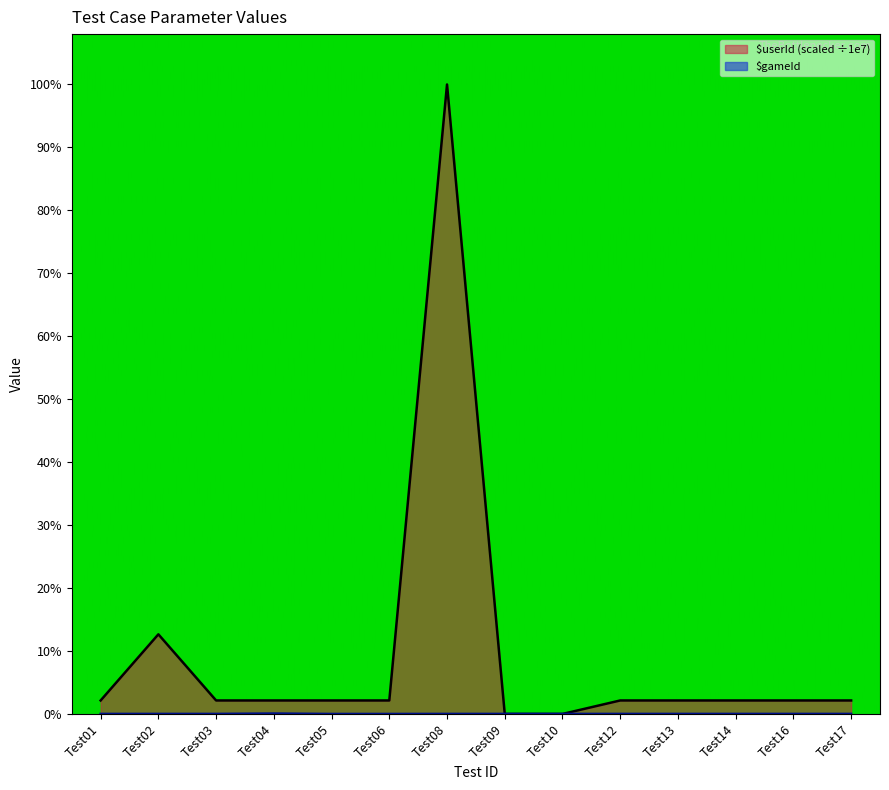

At how many categories does at least one series exceed 7877045?

1